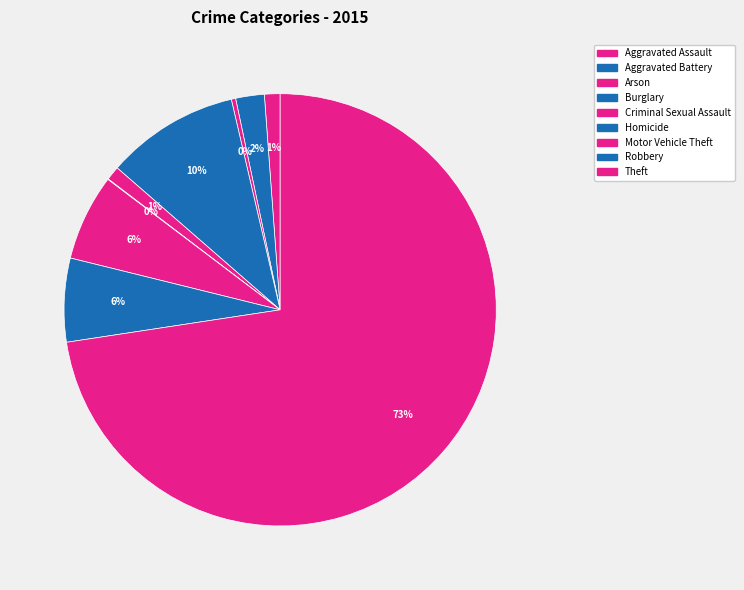

Does any single category account for the majority?

Yes